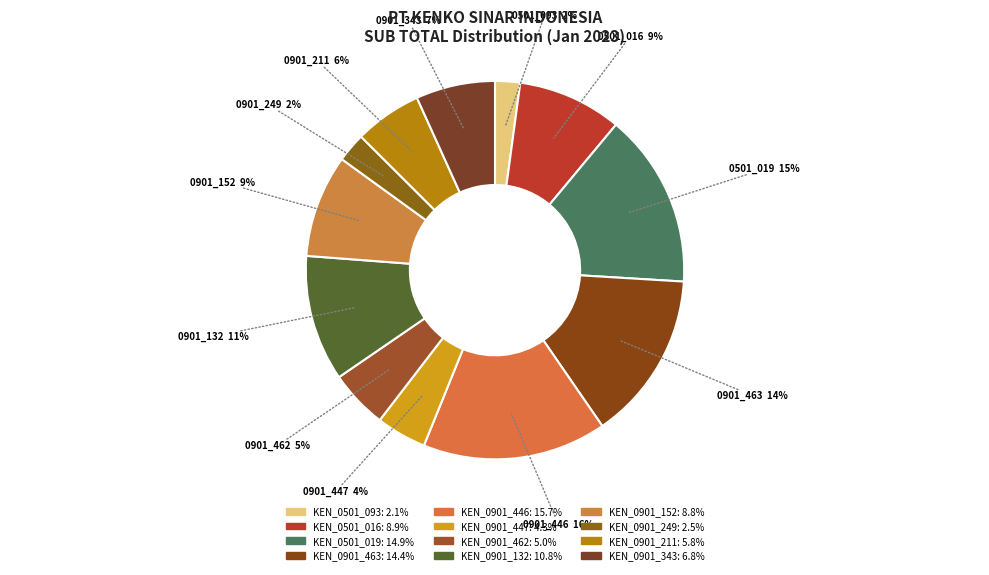

Rank the categories by value from lowest to highest.

KEN_0501_093, KEN_0901_249, KEN_0901_447, KEN_0901_462, KEN_0901_211, KEN_0901_343, KEN_0901_152, KEN_0501_016, KEN_0901_132, KEN_0901_463, KEN_0501_019, KEN_0901_446